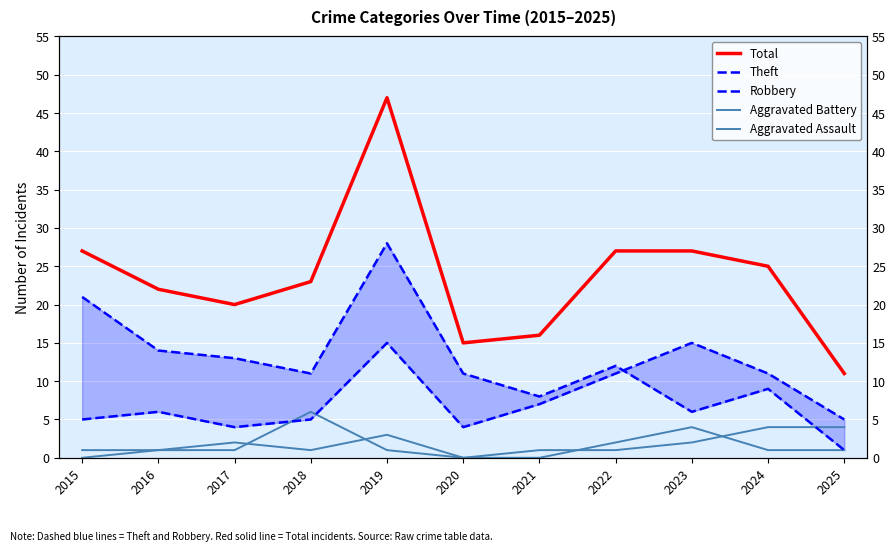

What is the sum of all Robbery values?

88